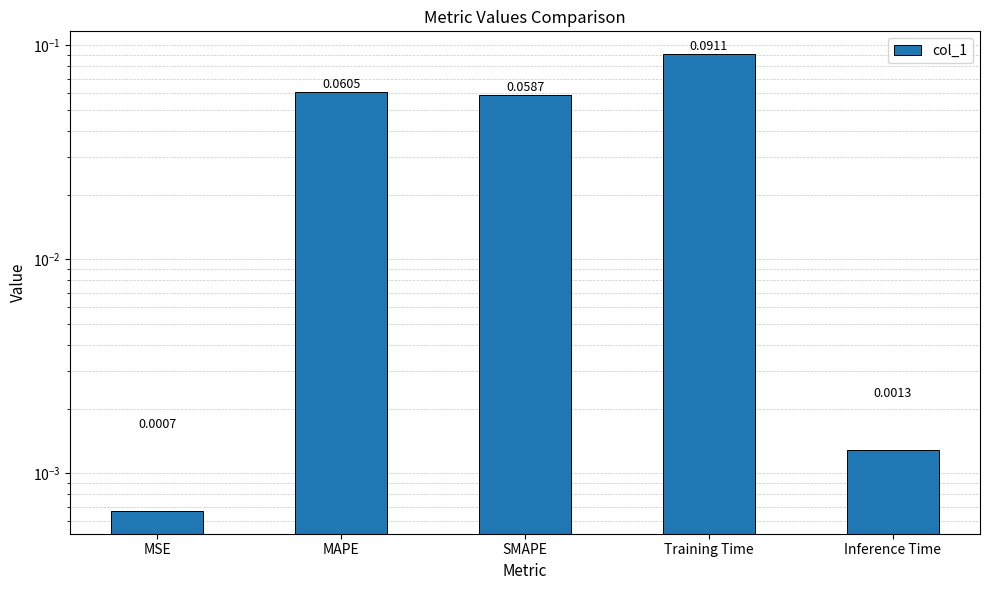

What is the difference between the maximum and minimum values?

0.1